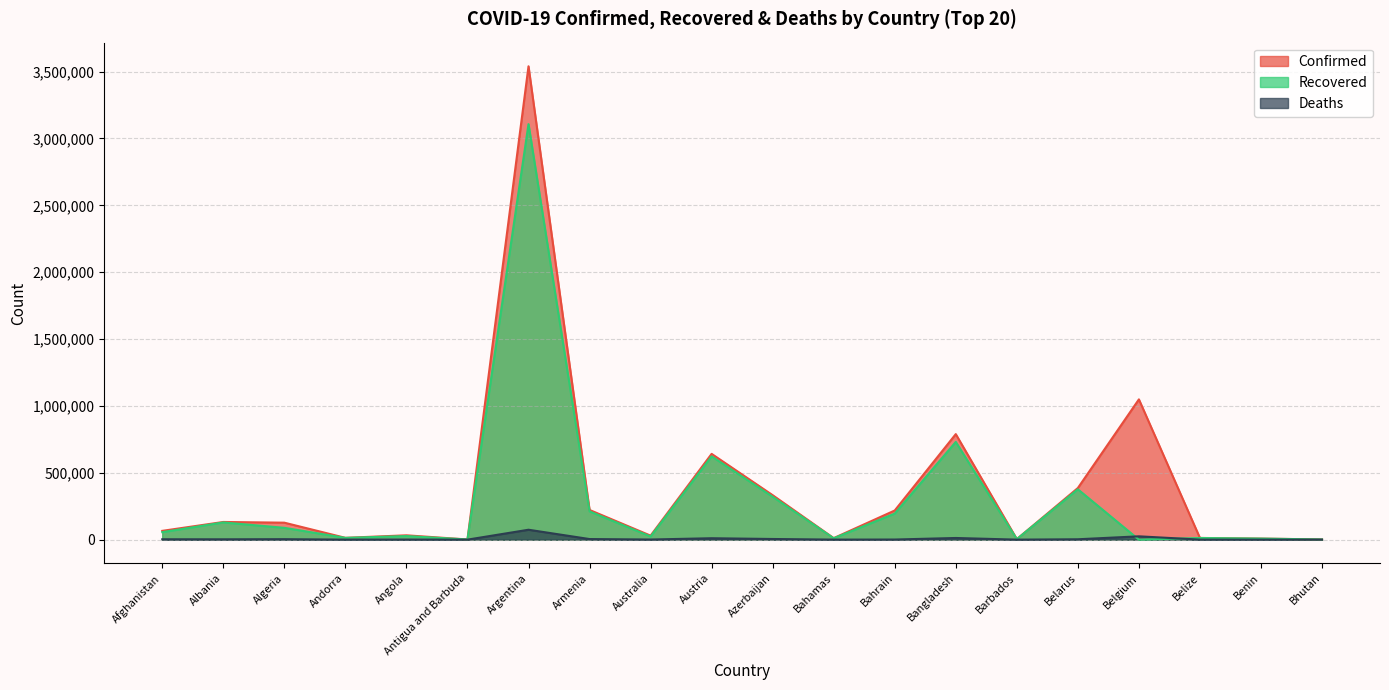

What is the total value across all series at Austria?

1274815